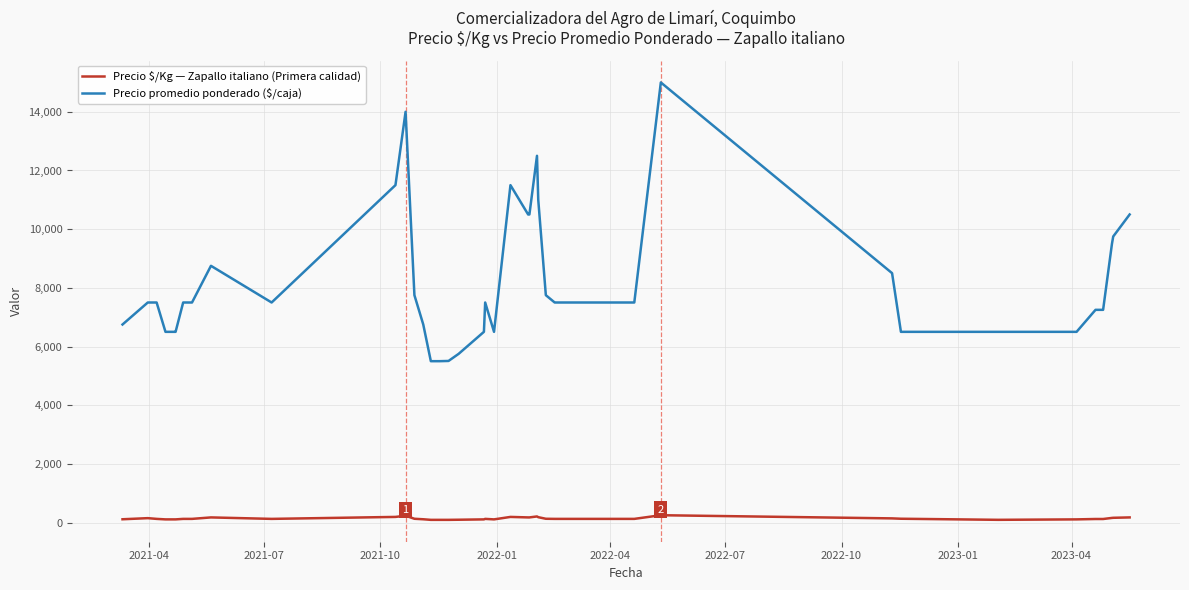

Which series has the largest total across all categories?

Precio promedio ponderado ($/caja)